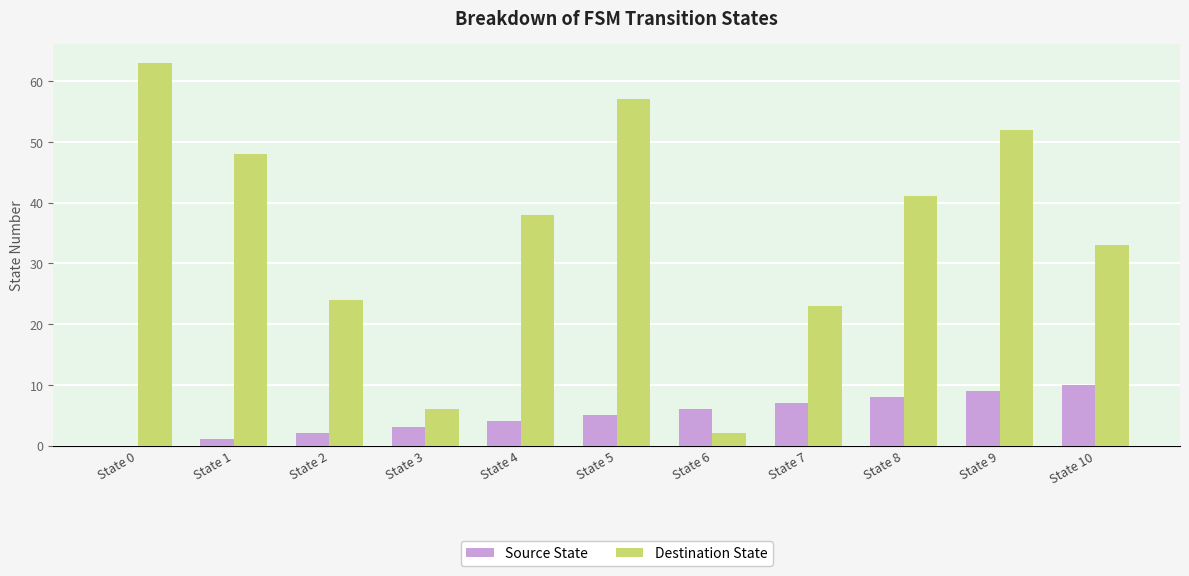

What is the sum of all Destination State values?

387